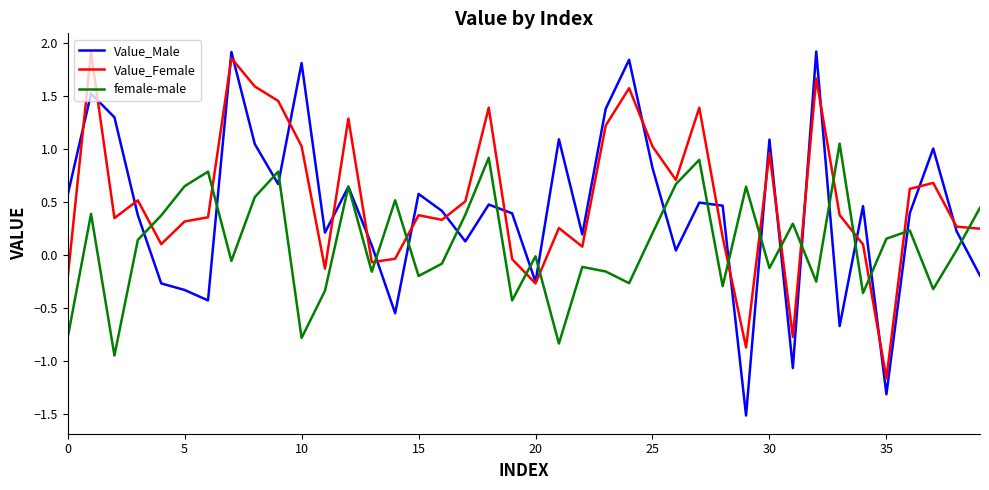

Rank the series by their average value, from lowest to highest.

female-male, Value_Male, Value_Female